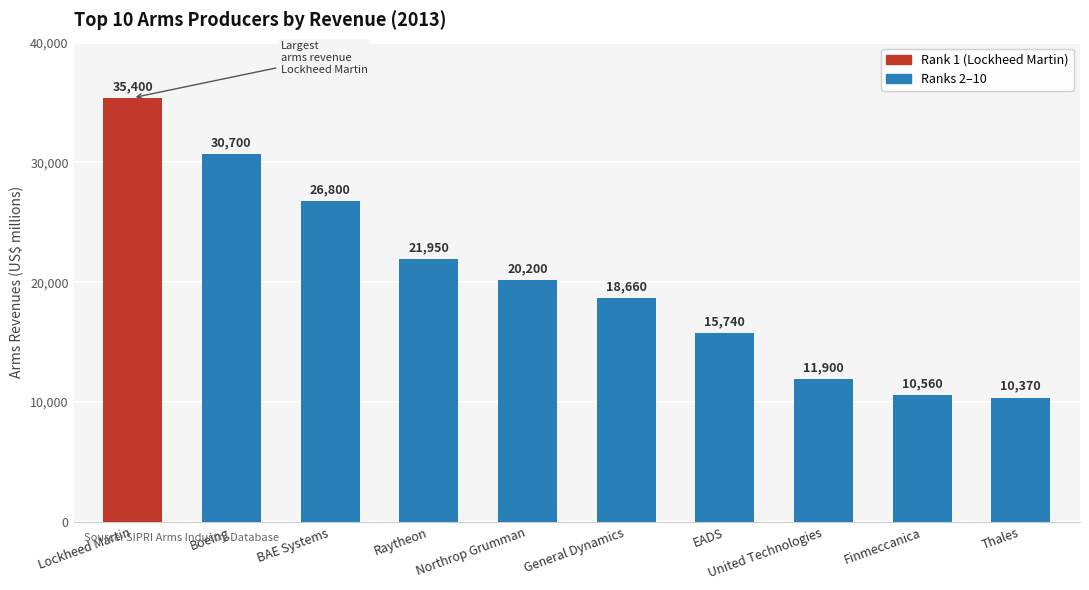

Reading left to right, transcribe all the data shown in this chart.

35400	30700	26800	21950	20200	18660	15740	11900	10560	10370